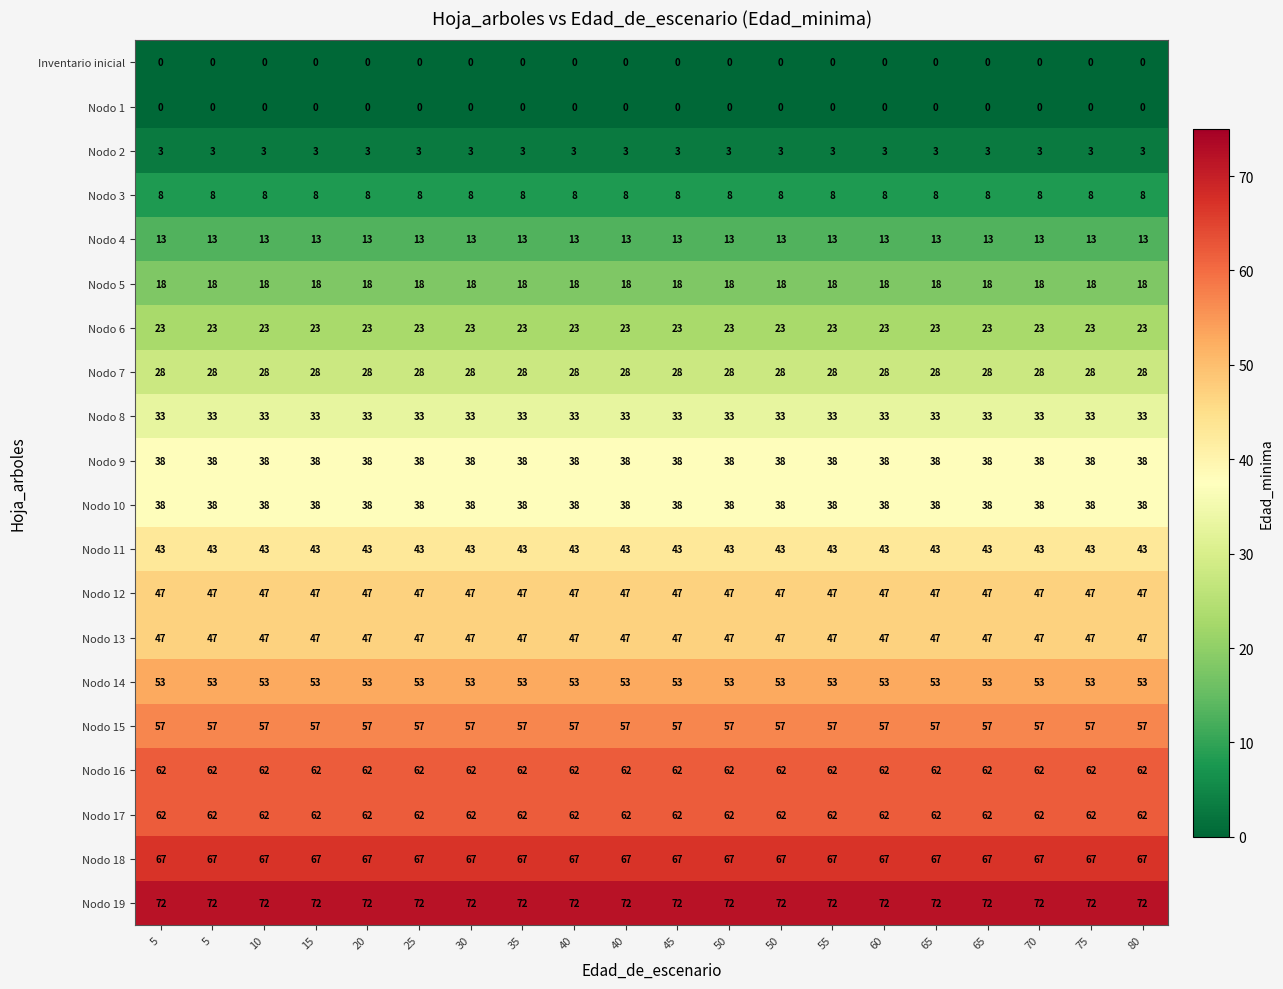

How many series are shown in this chart?

20